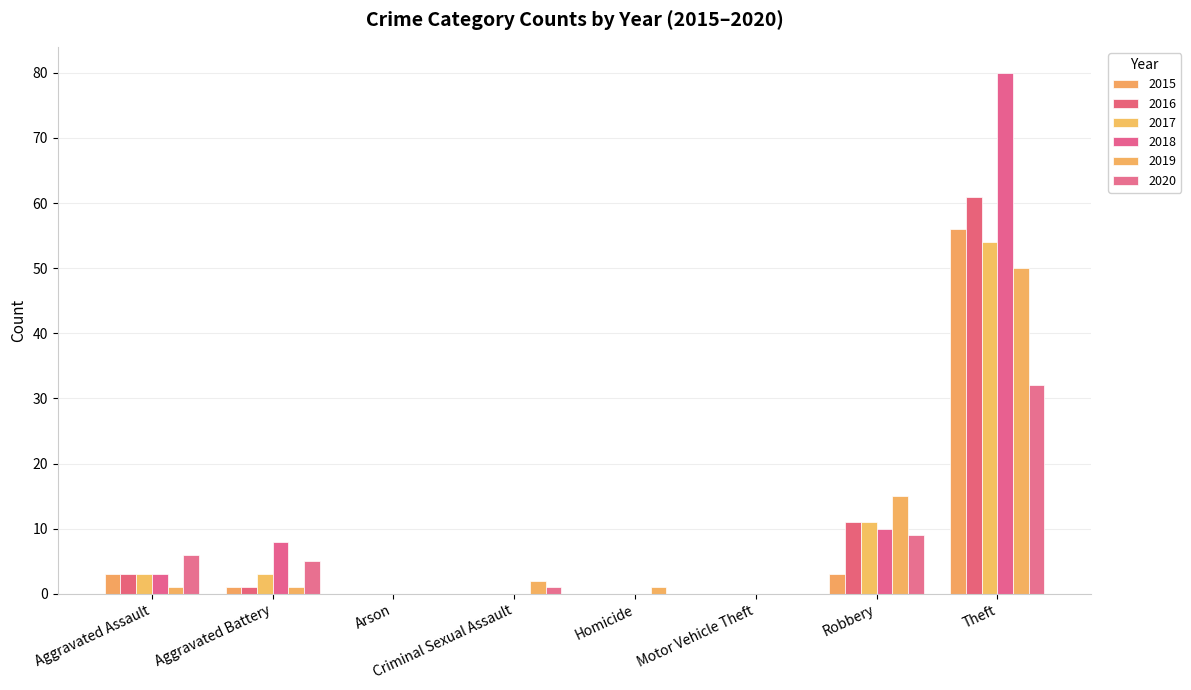

Are the bars grouped side by side (vs. stacked)?

Yes